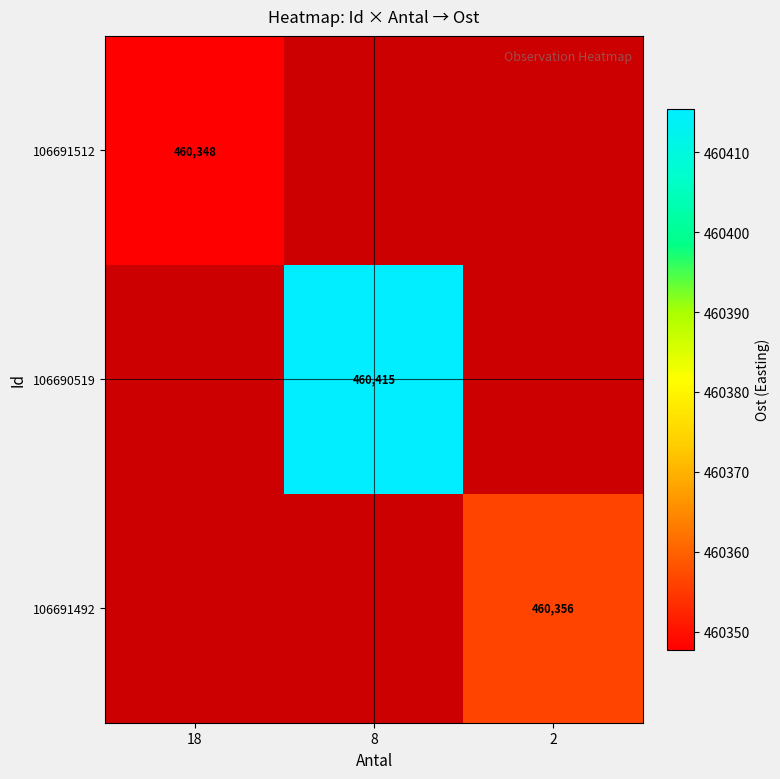

Is the value of 106691512 at 18 greater than the value of 106690519 at 8?

No